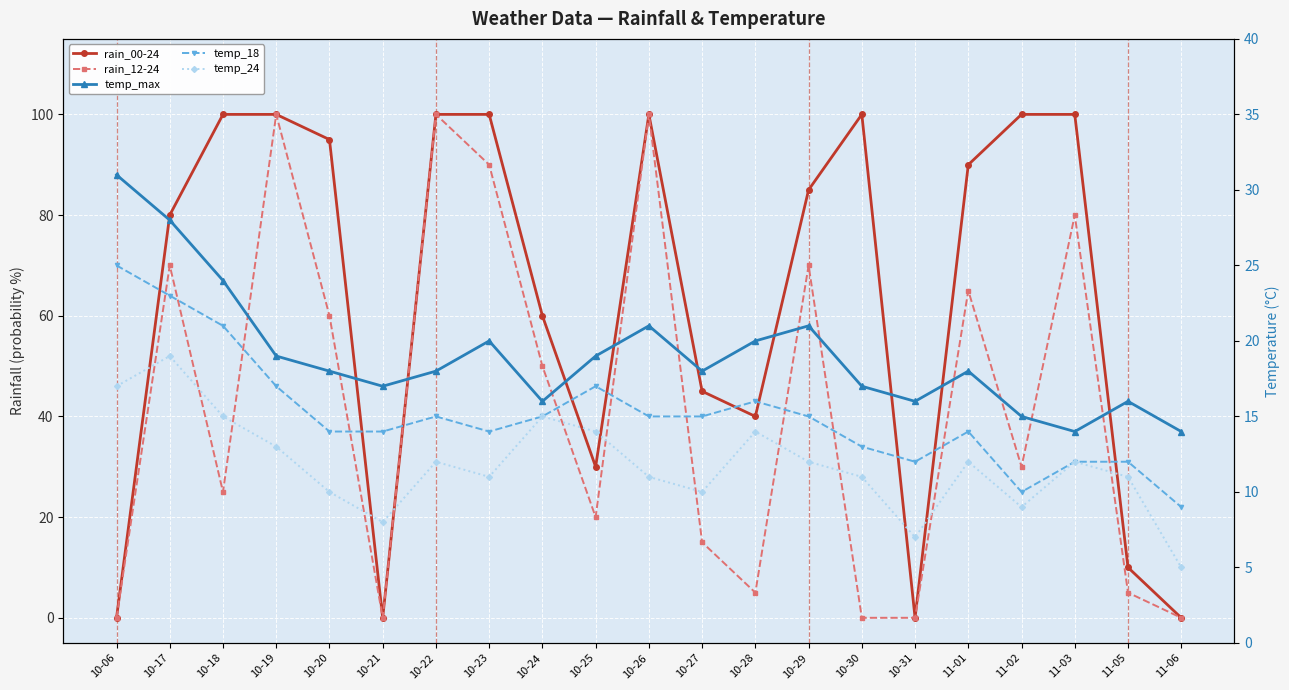

At which label does rain_00-24 first exceed 85?

10-18